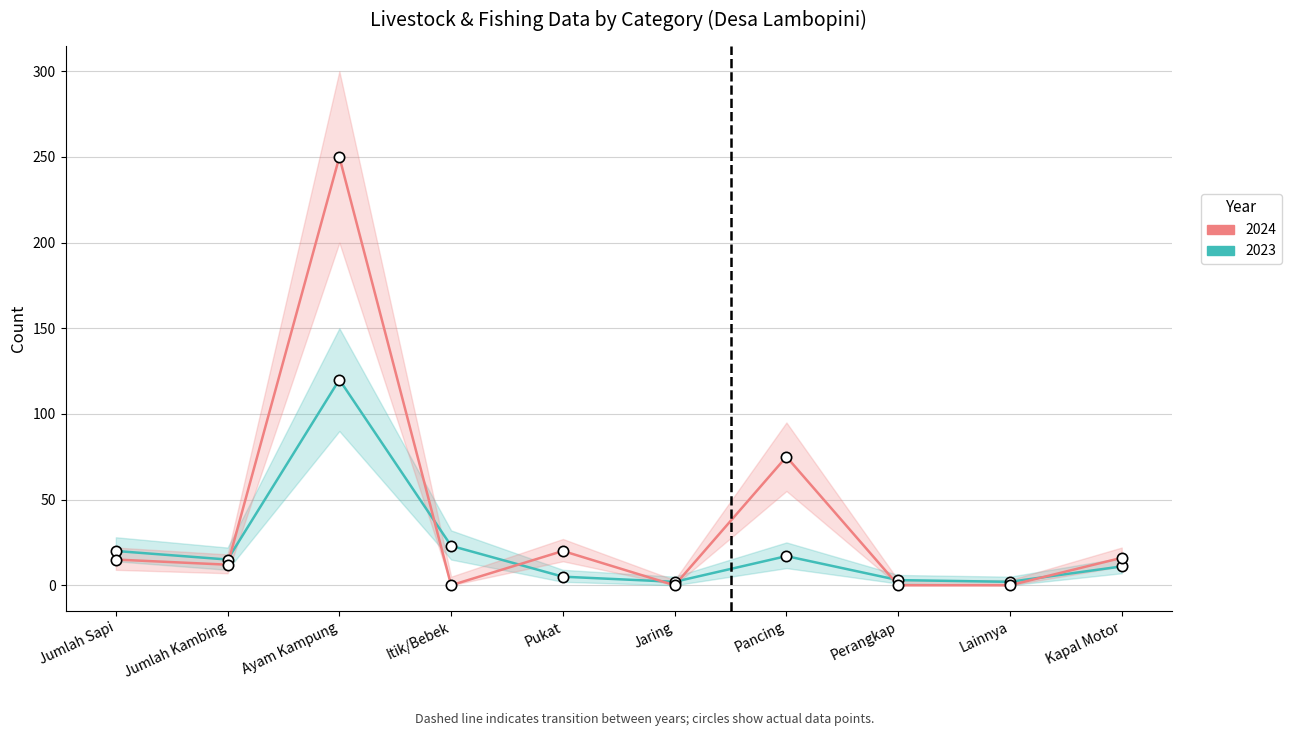

Which series has the largest total across all categories?

2024